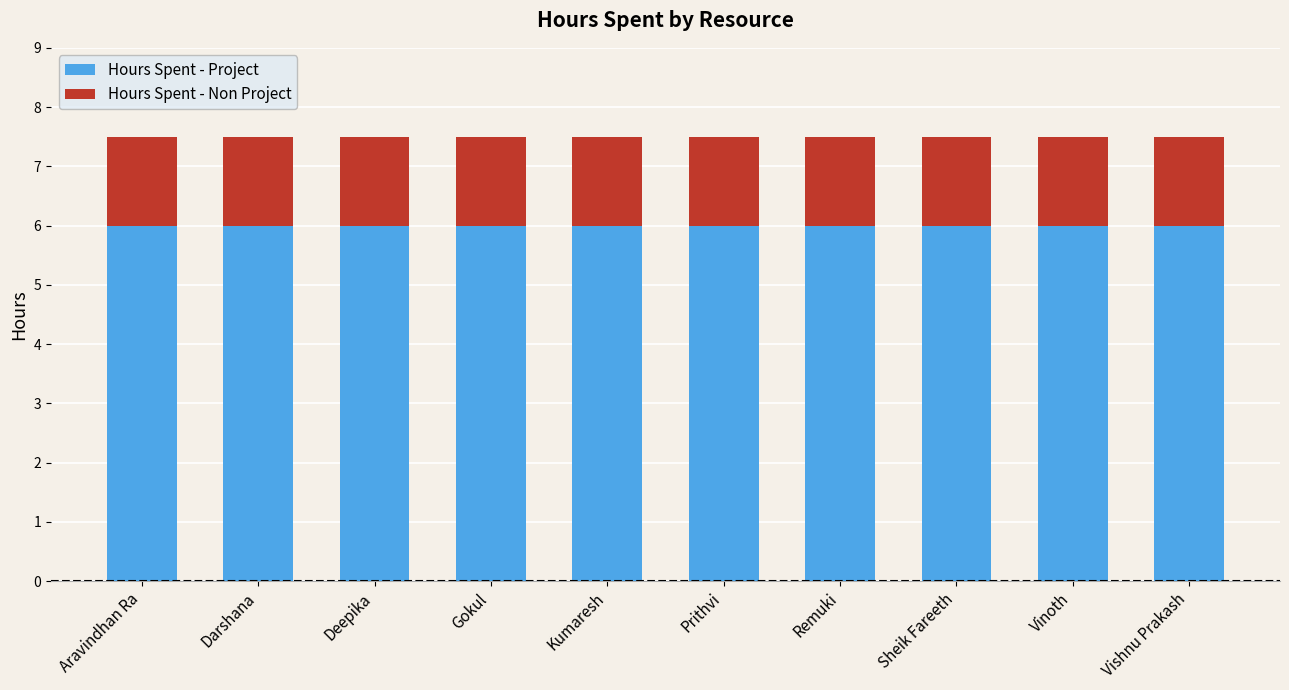

What is the sum of all Hours Spent - Project values?

60.0